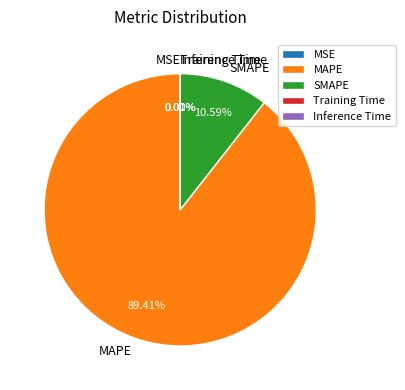

Approximately how many times larger is the value at MAPE compared to SMAPE?

8.4